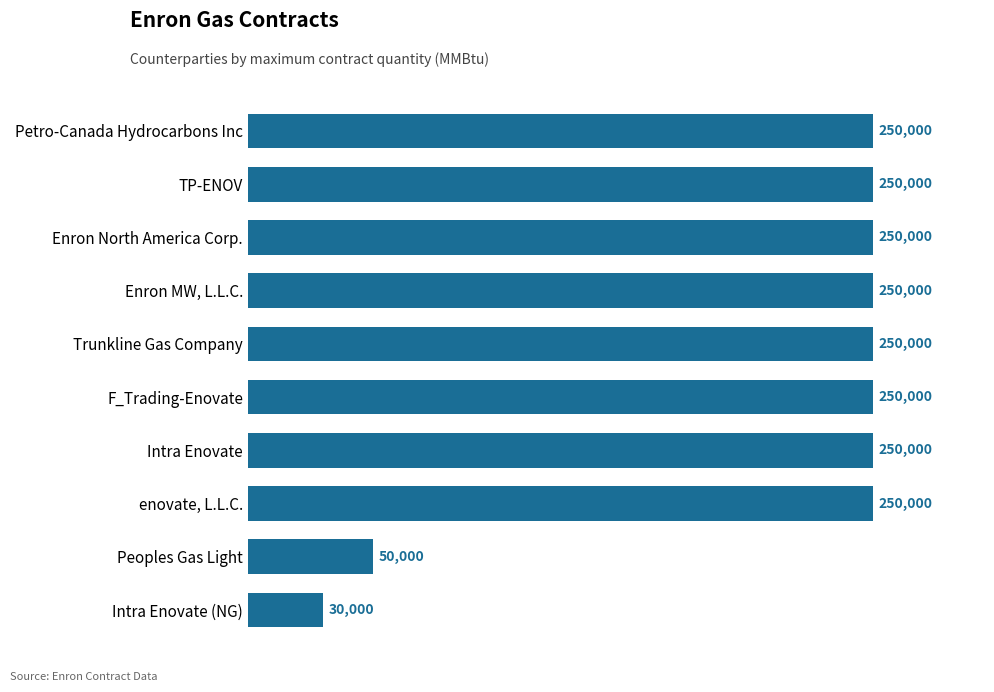

What is the smallest value displayed?

30000